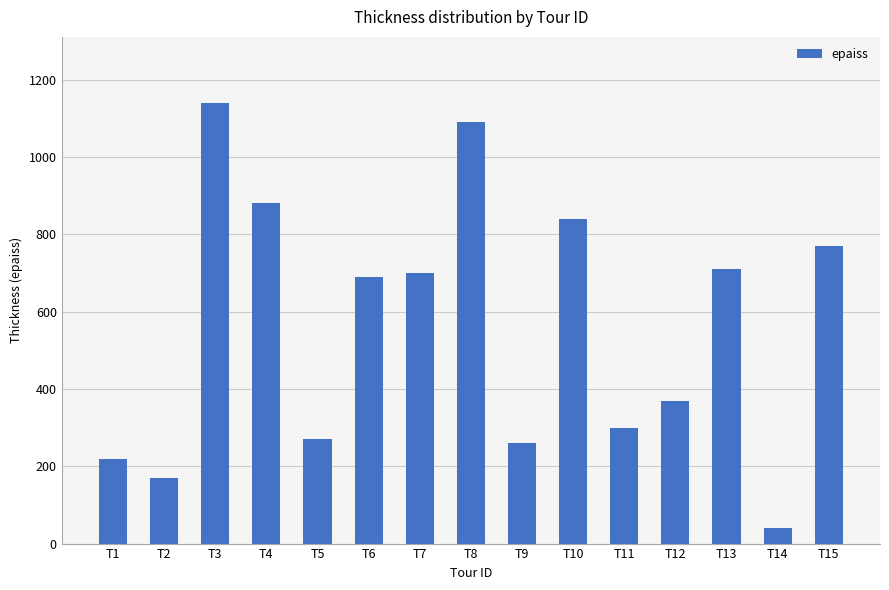

What is the value of the 5th bar from the left?

270